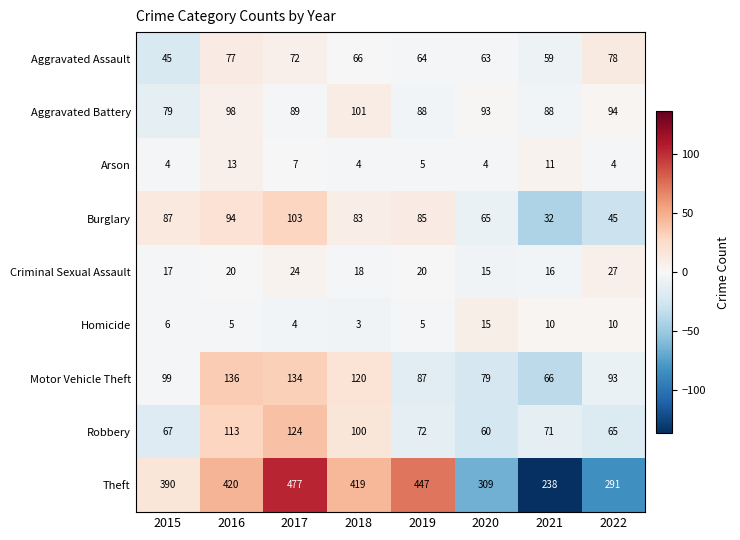

Which series has the largest range (max minus min)?

Theft